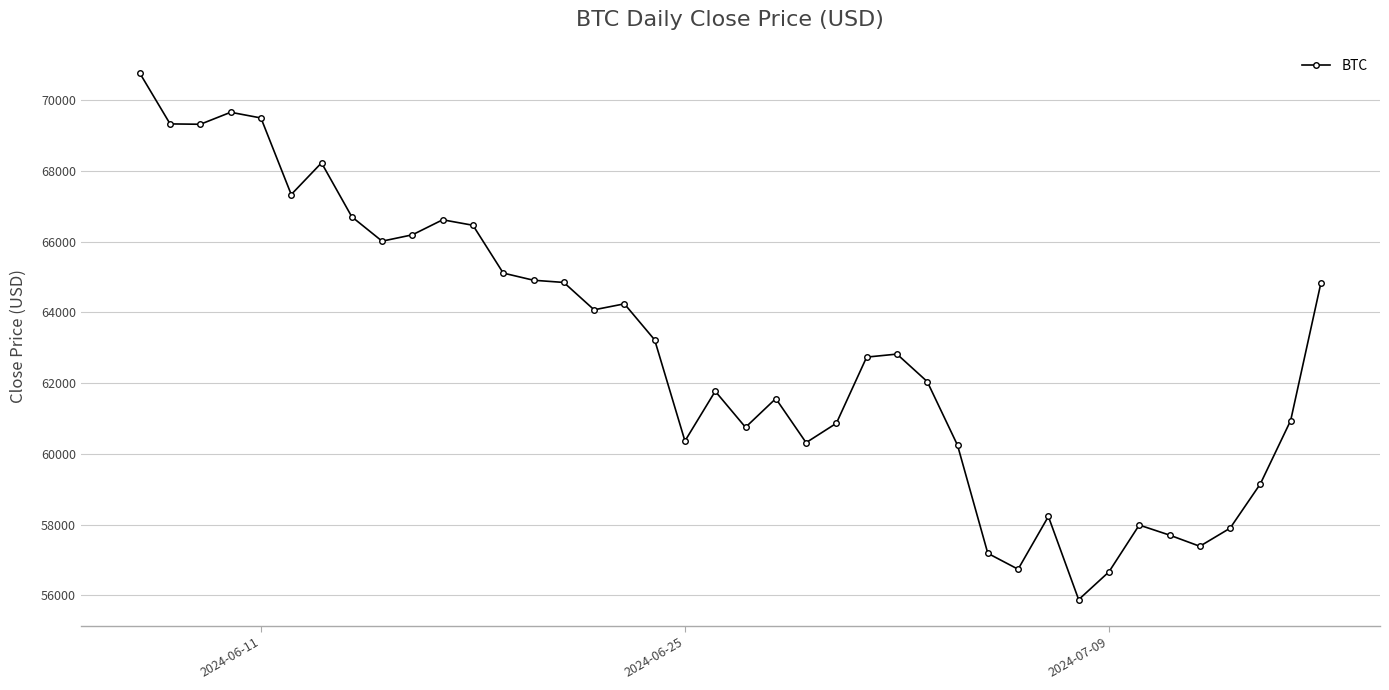

What is the value of the 21st point from the left?

60749.9